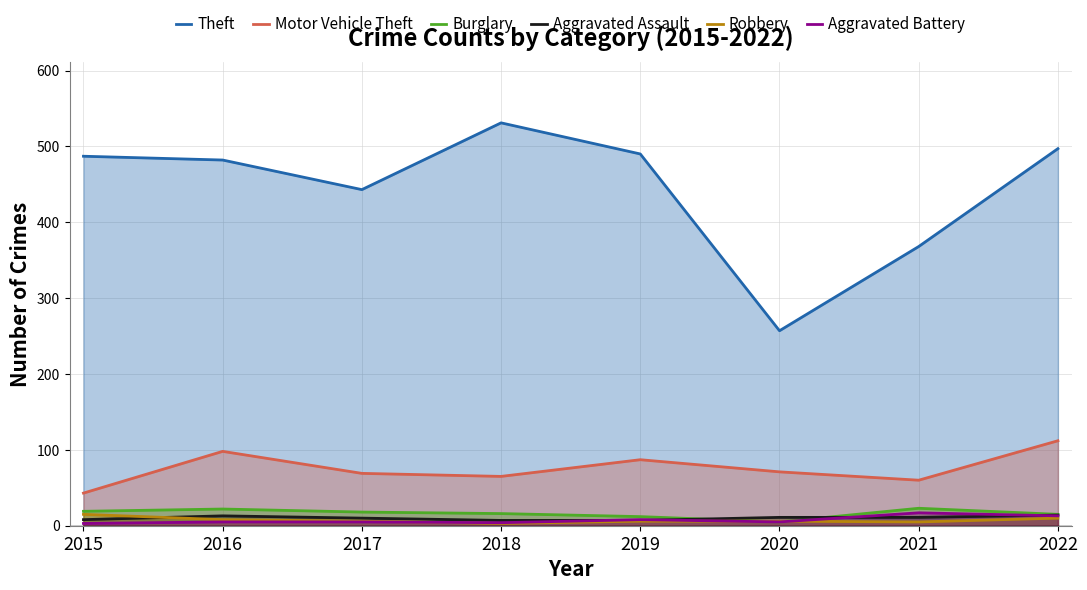

True or false: Burglary and Motor Vehicle Theft cross at least once.

False